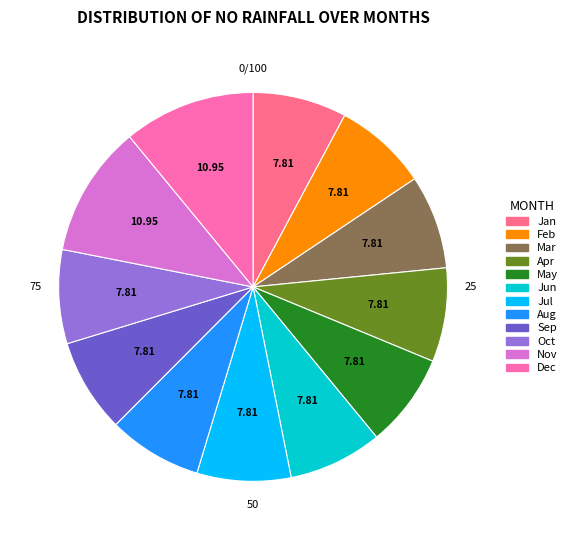

How many segments does this pie chart have?

12